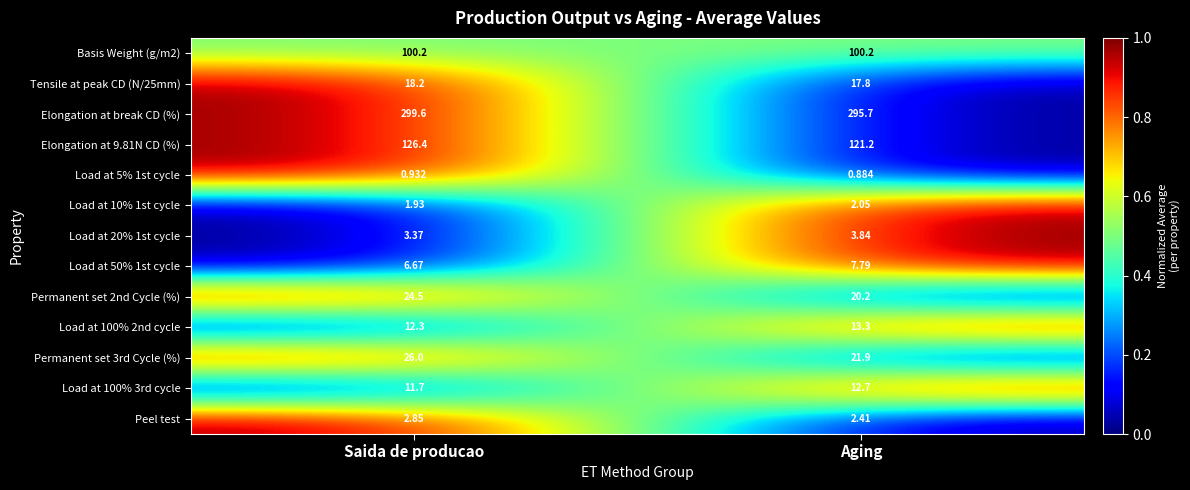

Which series has the largest total across all categories?

Elongation at break CD (%)